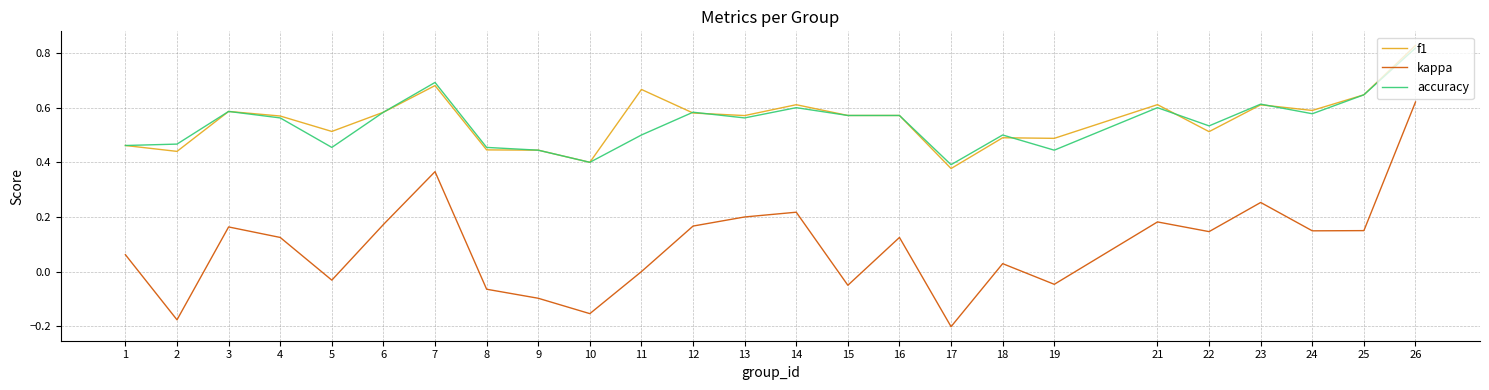

How many categories are shown in the chart?

25